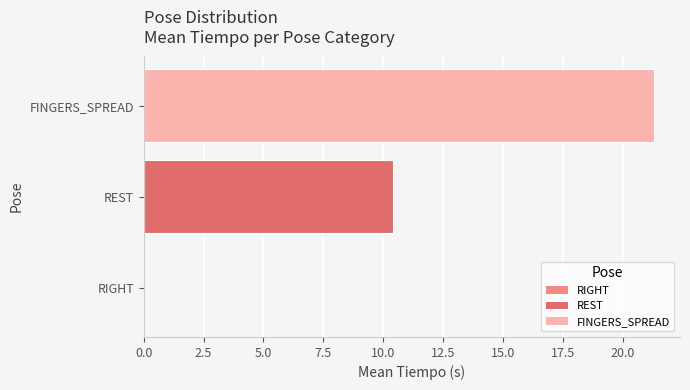

Reading bottom to top, list all the values displayed in this chart.

RIGHT=0.0	REST=10.4	FINGERS_SPREAD=21.3